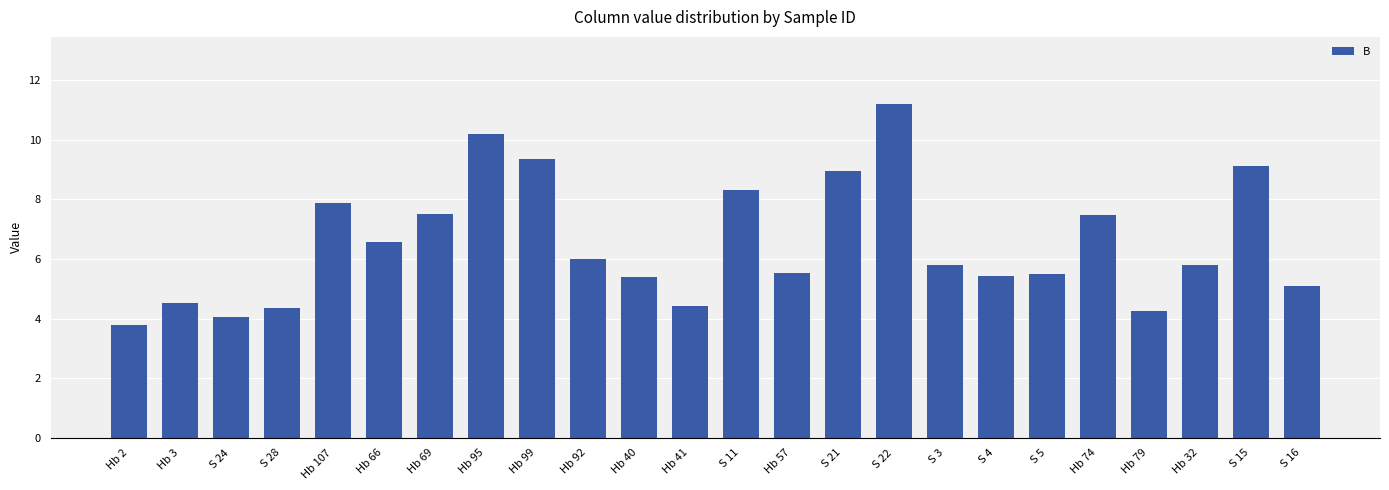

What is the greatest value displayed?

11.2